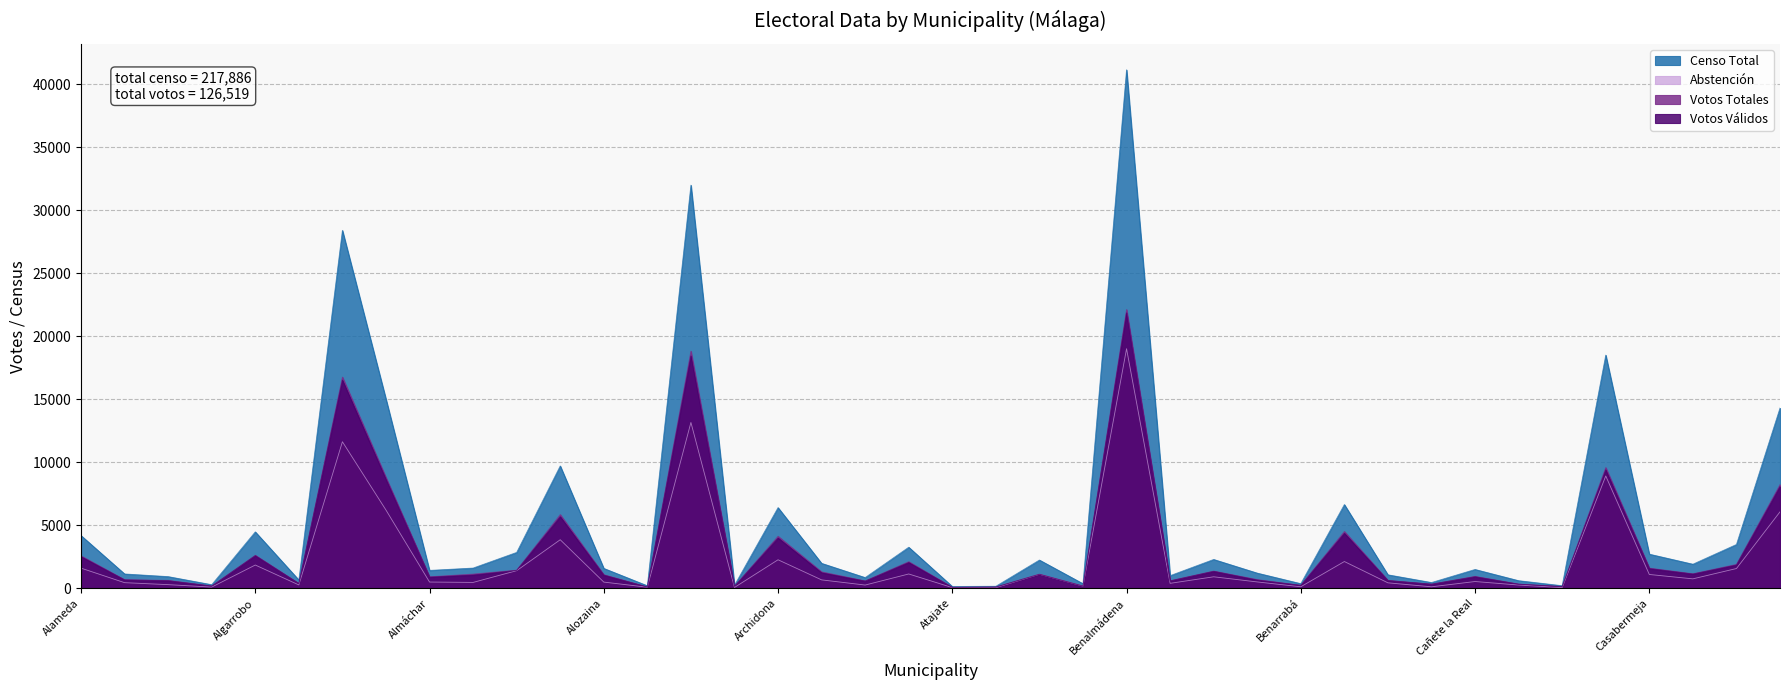

What is the average value of the Censo Total series?

5447